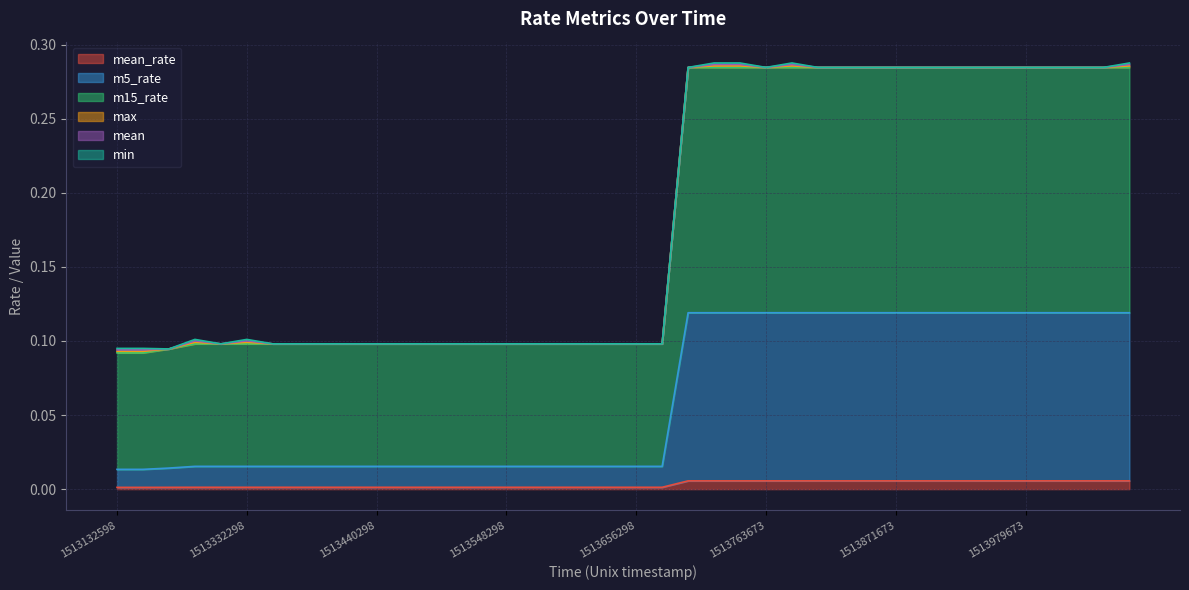

True or false: m15_rate has a value of 0.1 at 1513548298.

True